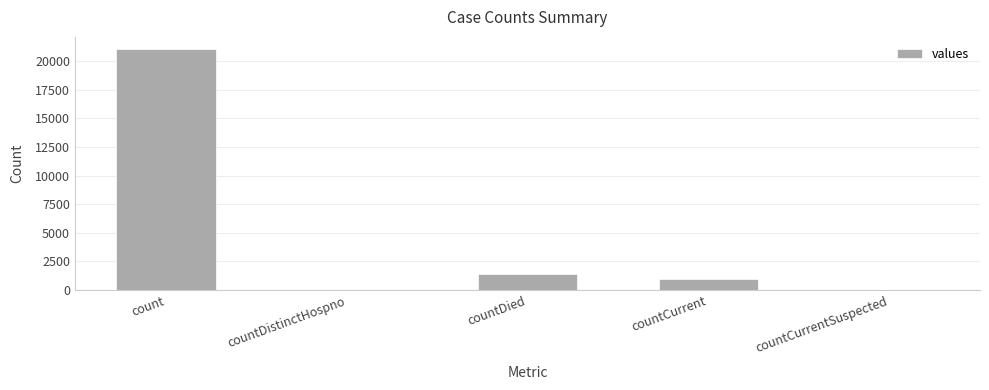

At which category does the chart reach its peak across all series?

count